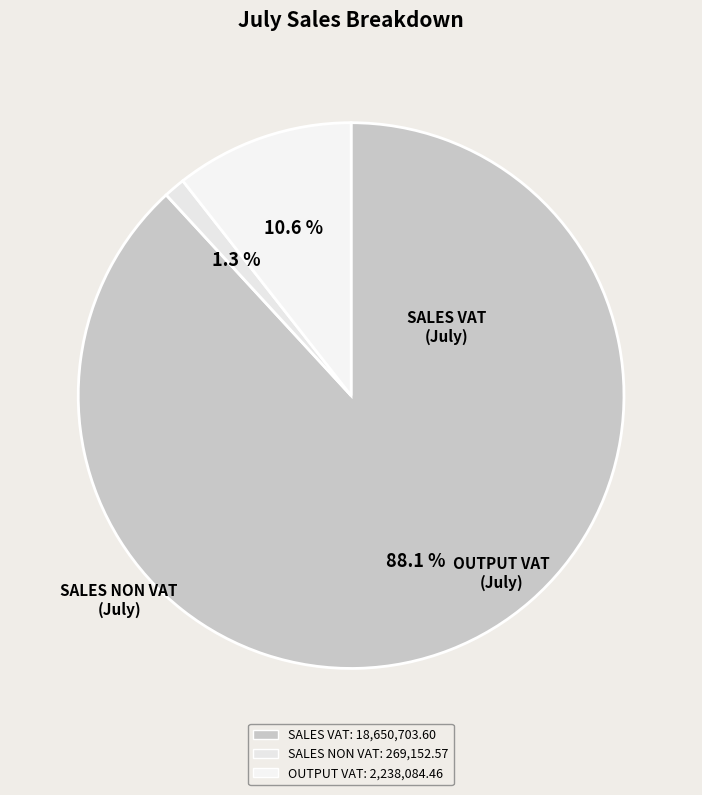

Do SALES VAT and OUTPUT VAT together represent more than half of the pie?

Yes